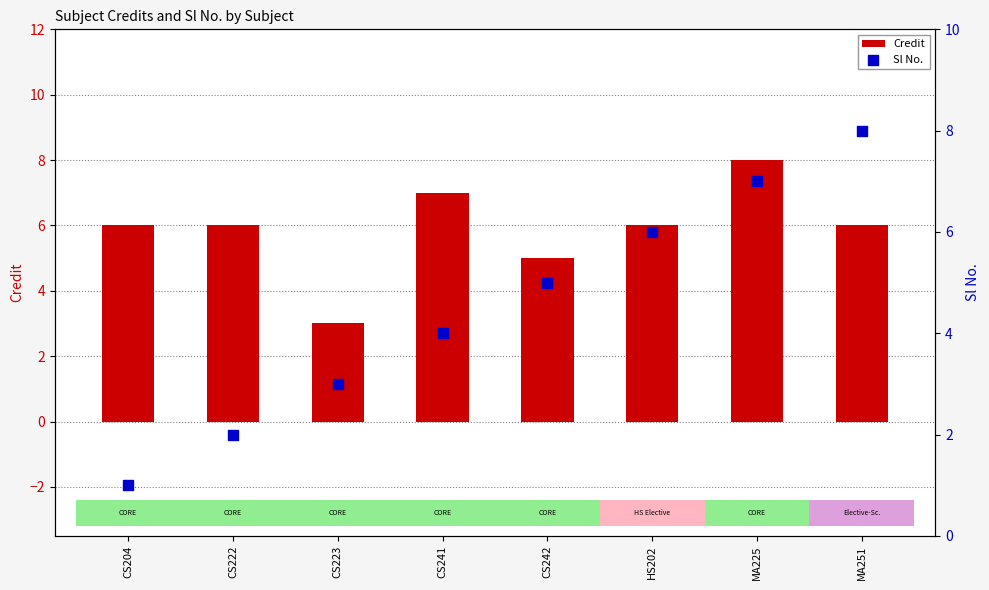

Which series contains the lowest Y value?

Sl No.